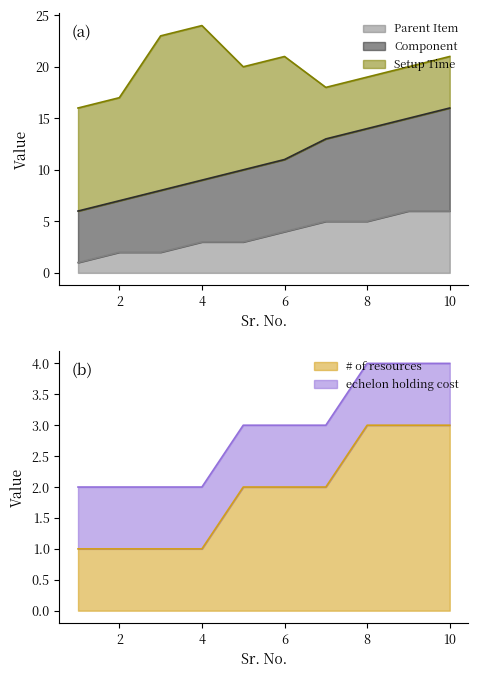

What is the value of the Parent Item point at the 1st from the left?

1